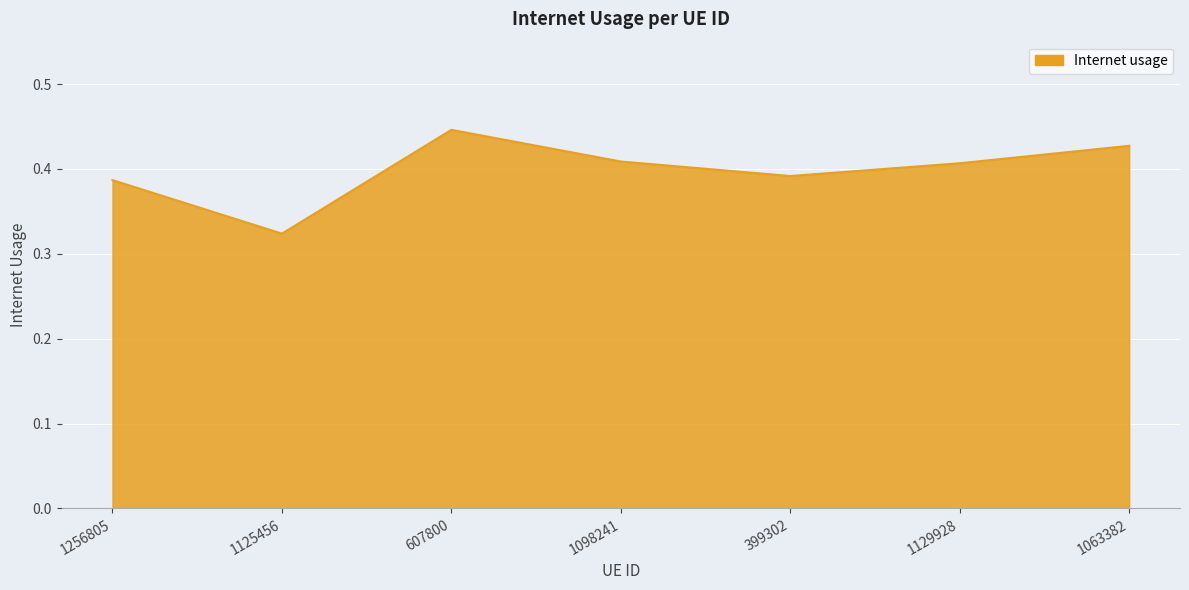

Which has a higher value, 1125456 or 1063382?

1063382